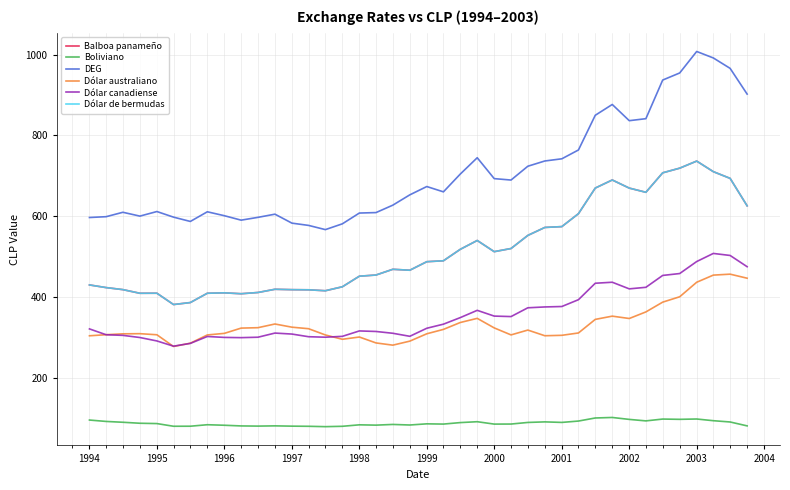

Does the chart display data point markers on the line(s)?

No